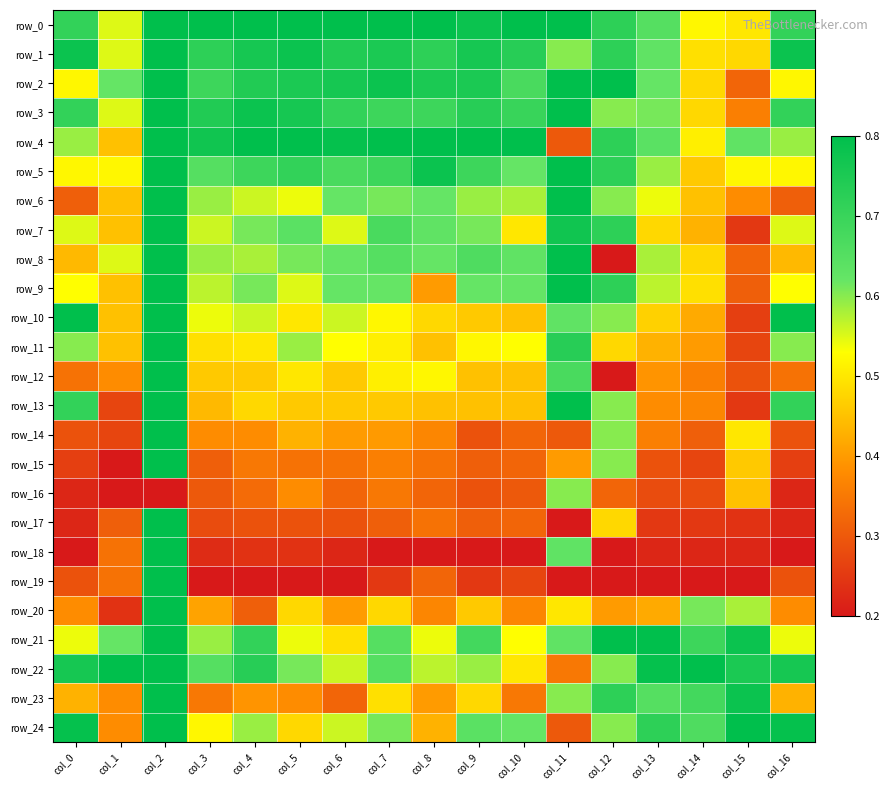

How many distinct data groups are displayed?

25